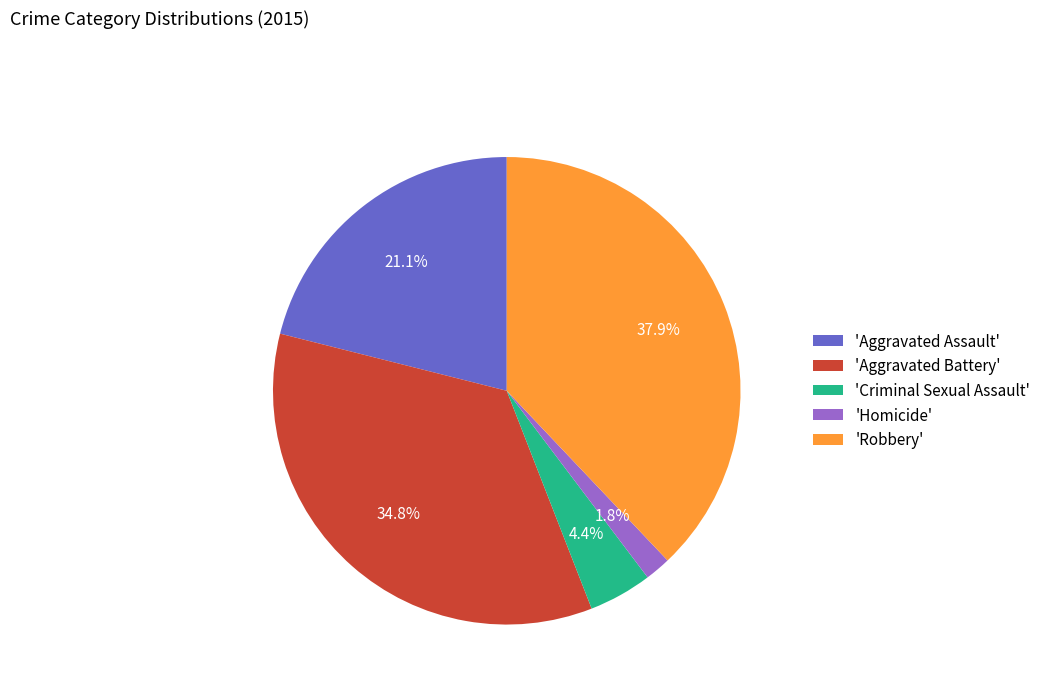

Do 'Homicide' and 'Aggravated Battery' together represent more than half of the pie?

No